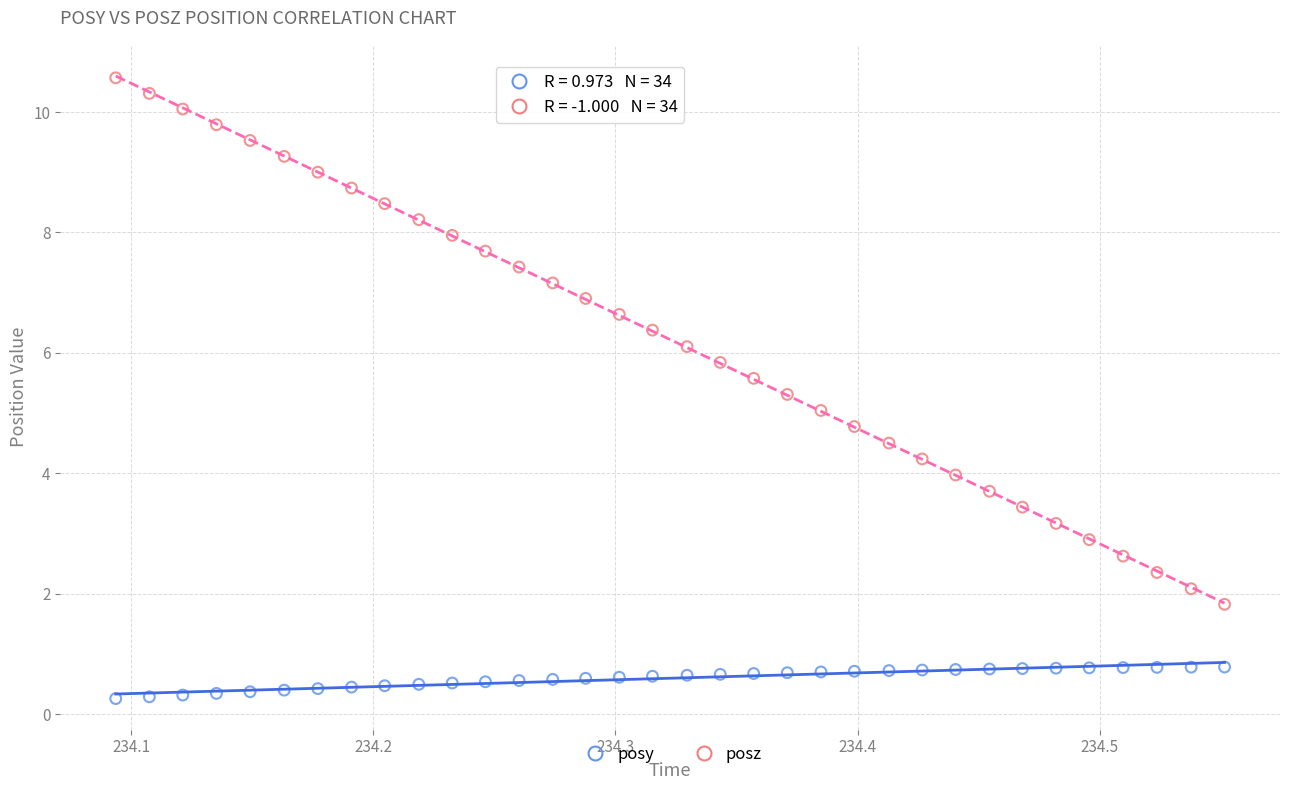

Across all data points, what is the range of X values (max minus min)?

0.5